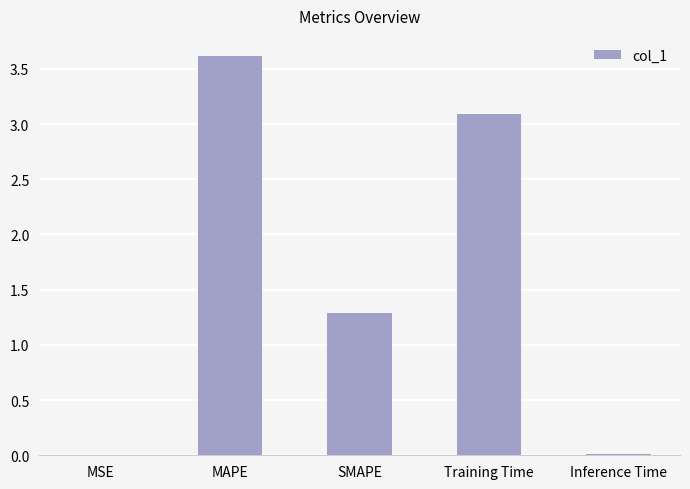

The value at SMAPE is 2.3. True or false?

False